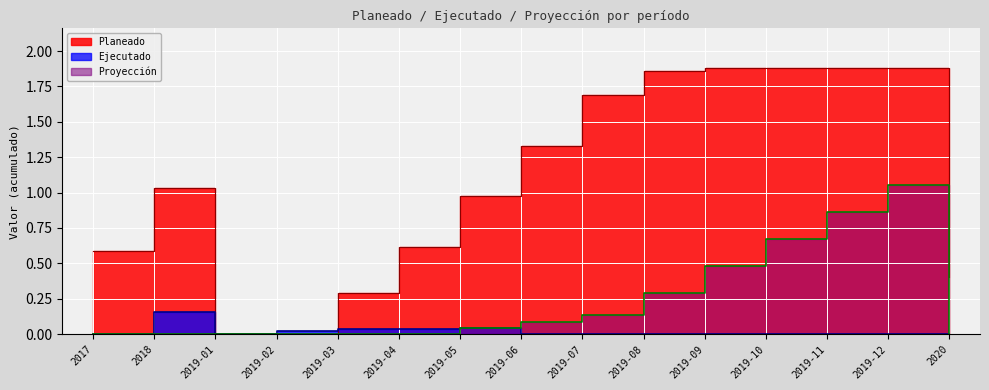

What is the average value of the Planeado series?

1.1